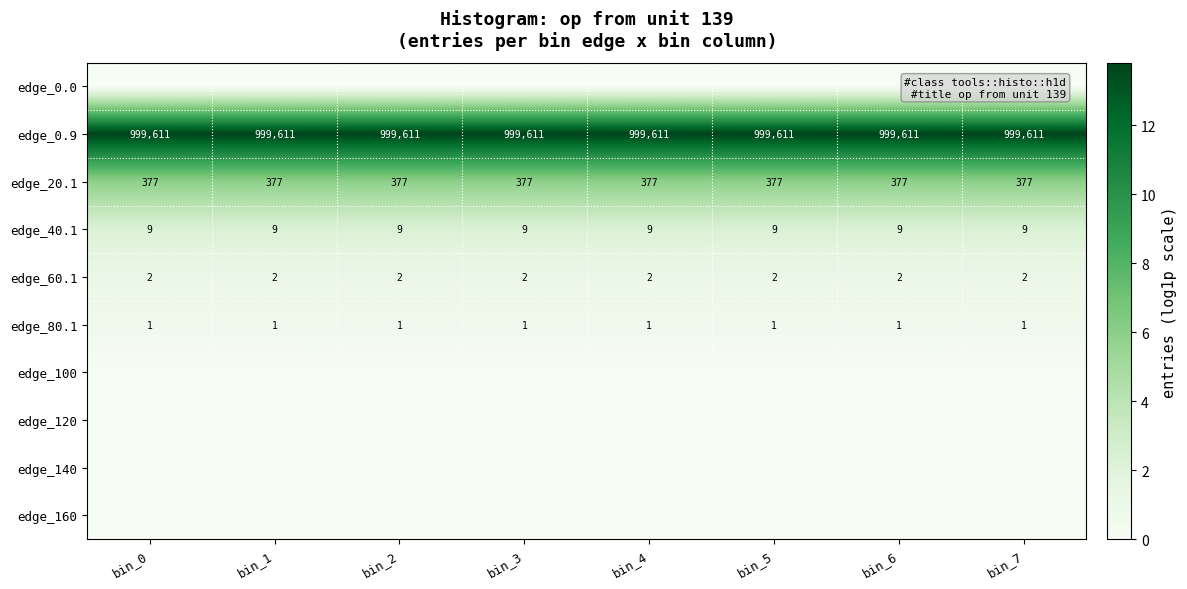

Which category has the highest value across all series?

bin_0